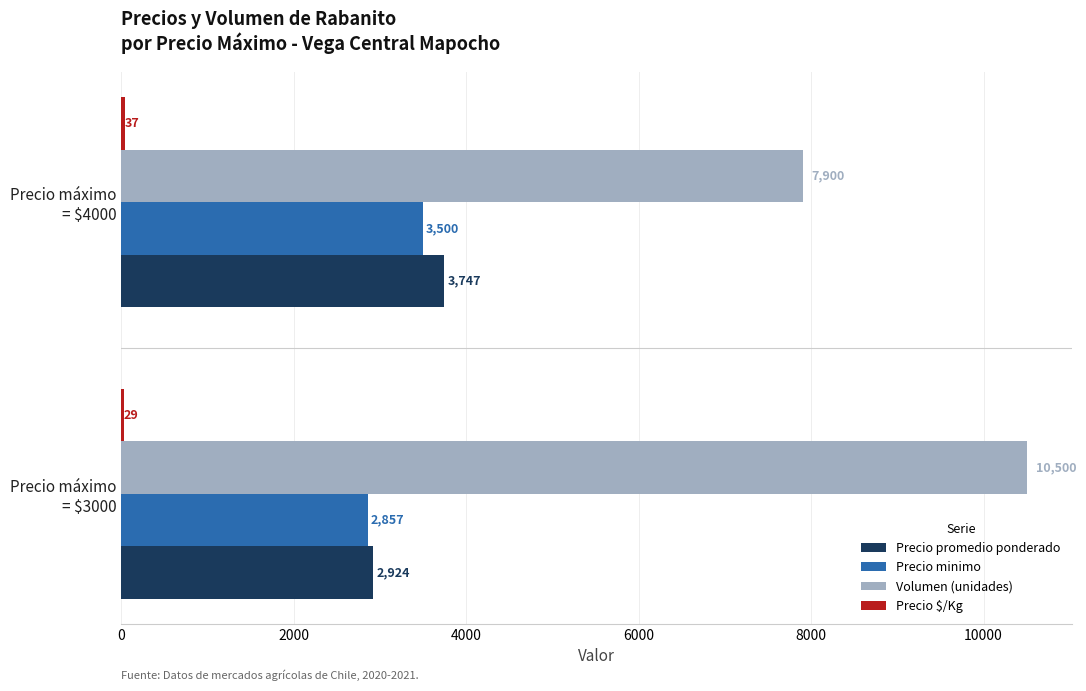

Which series has the largest total across all categories?

Volumen (unidades)